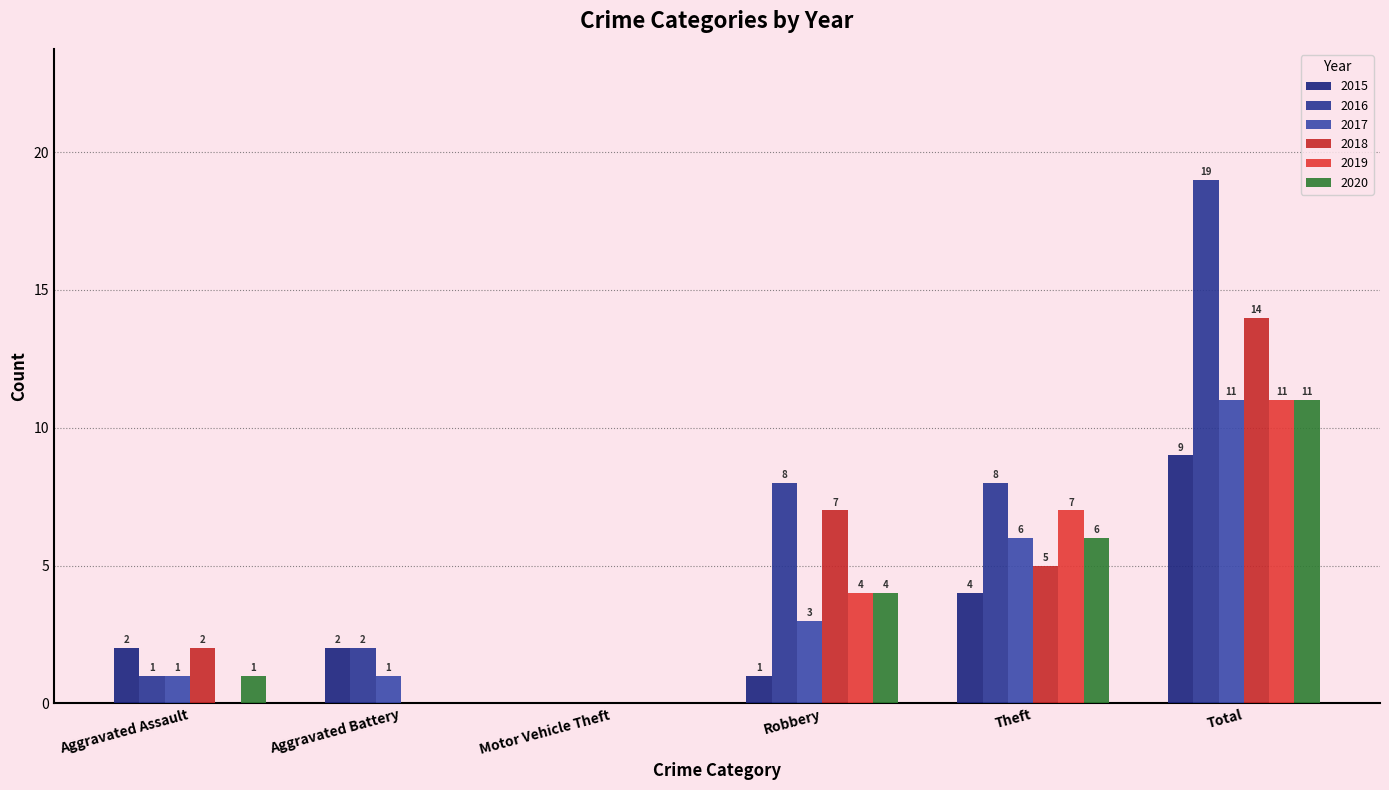

Which has a higher value, Robbery or Total?

Total